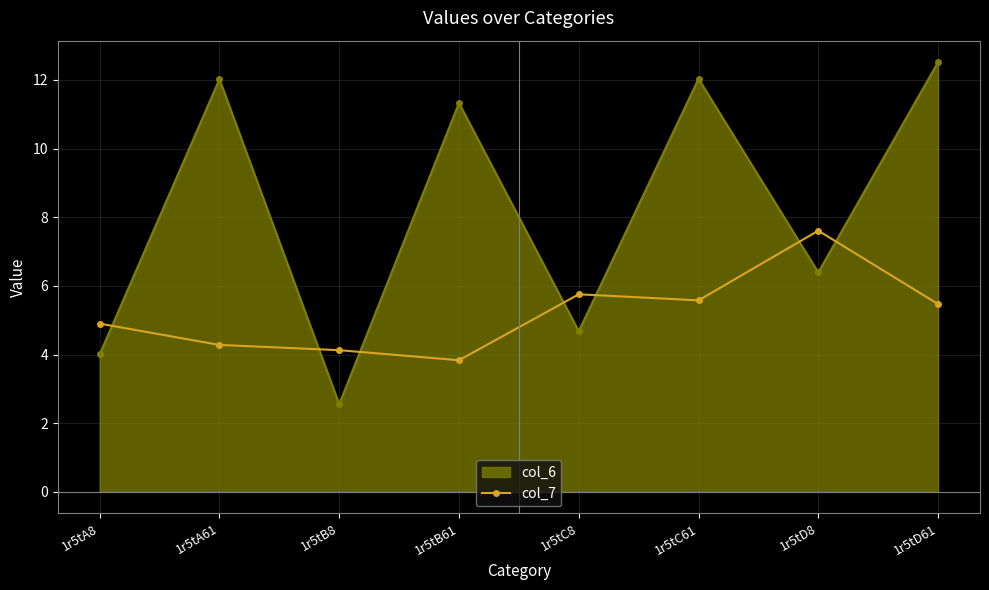

How many data points does each series have?

8